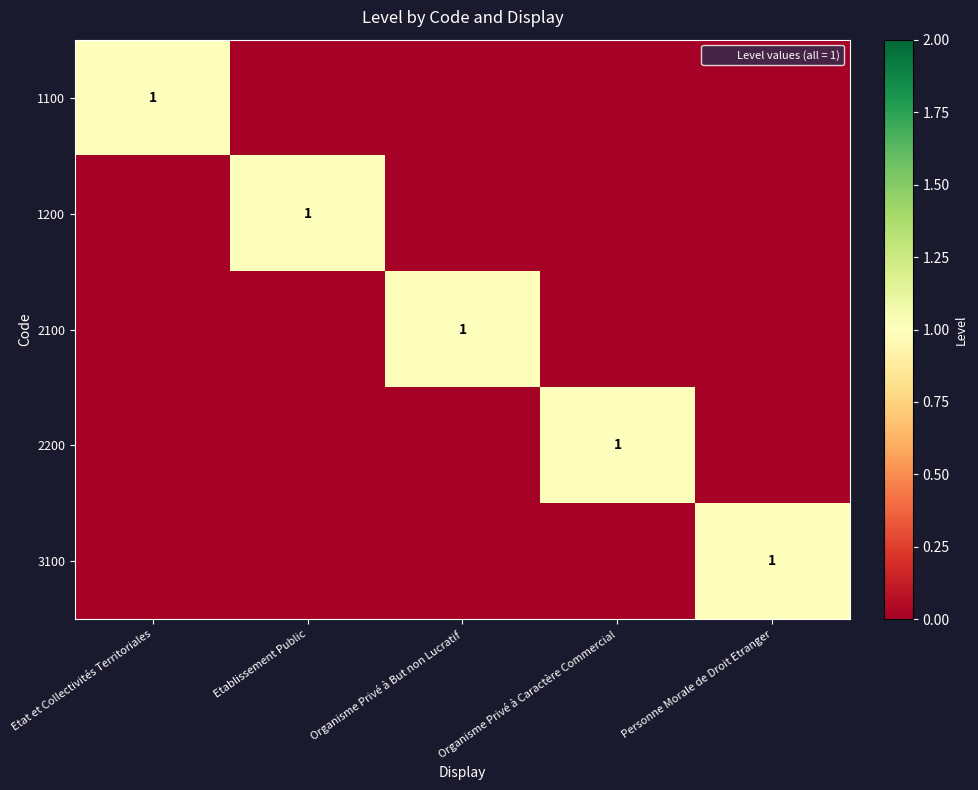

How many values in 3100 are above zero?

1